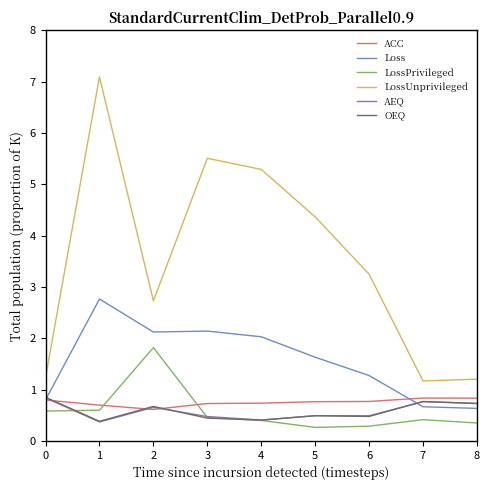

Does the chart display data point markers on the line(s)?

No